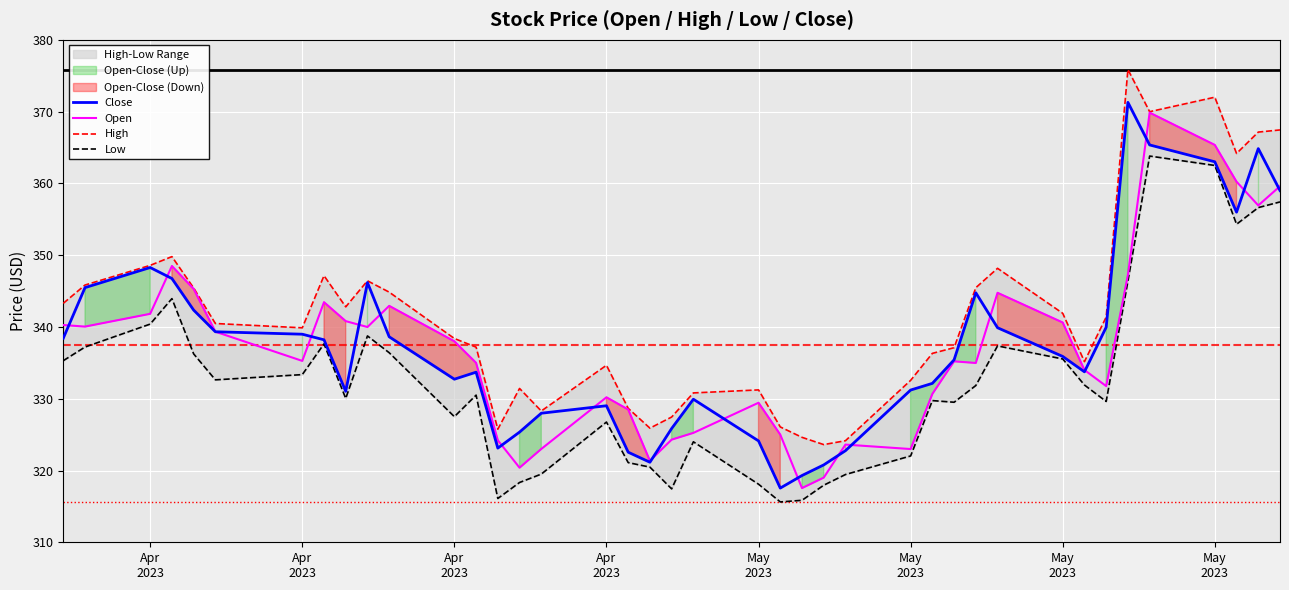

What is the label of the 40th point from the right?

Apr
2023